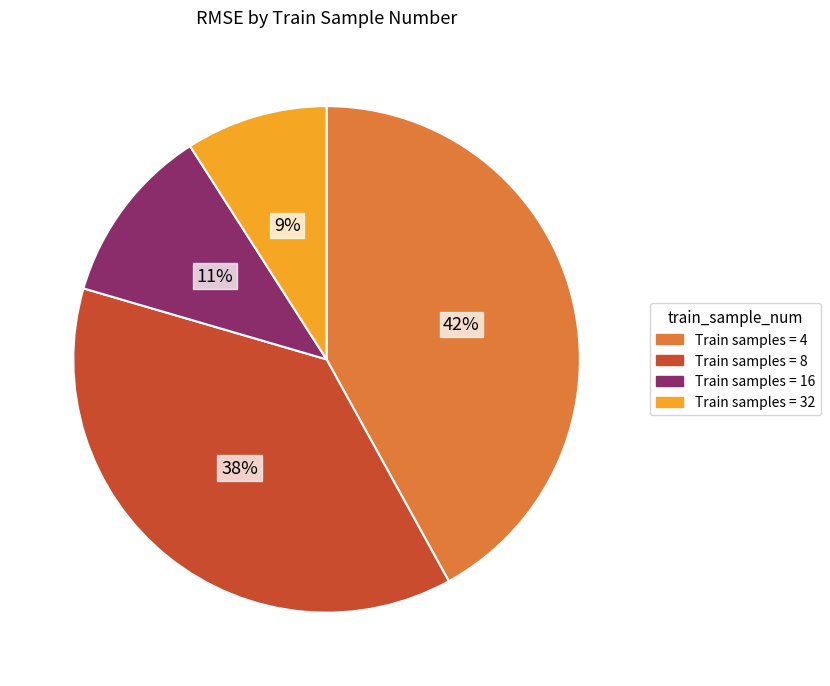

Is there any slice that represents more than half of the pie?

No